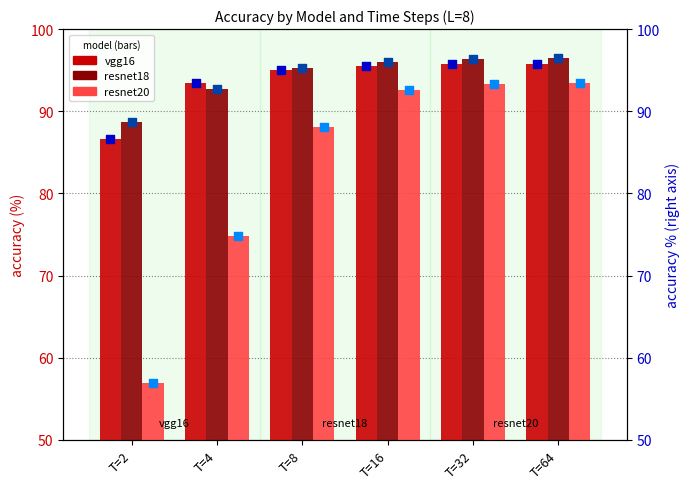

Which series has the largest total across all categories?

resnet18